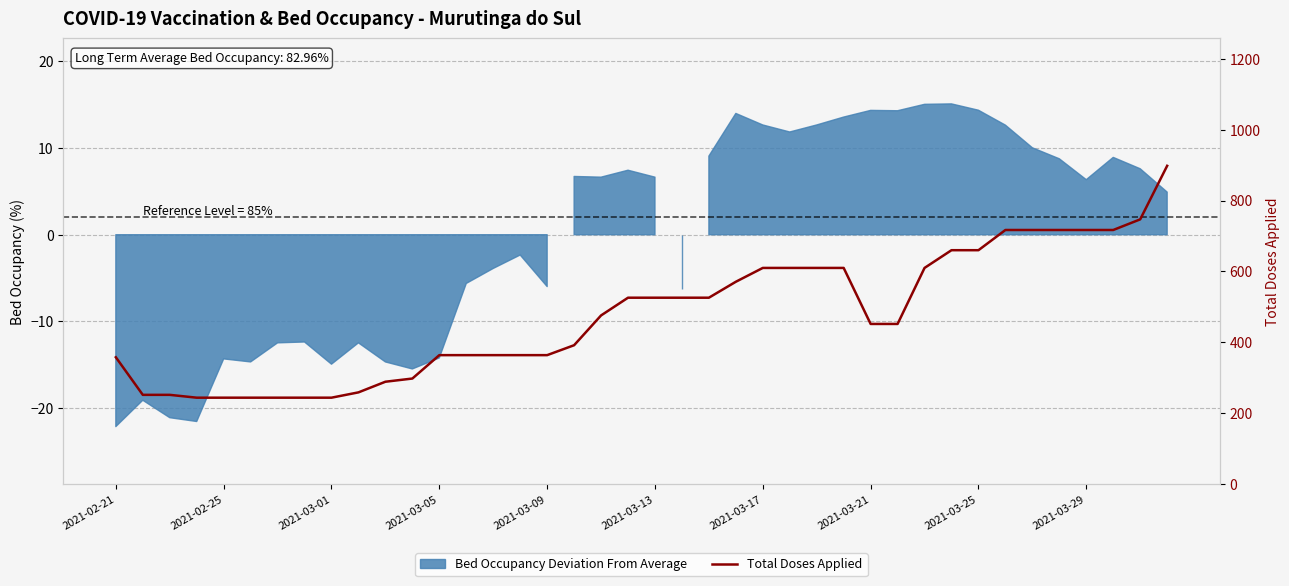

Where is the data nearest to the value 571?

23